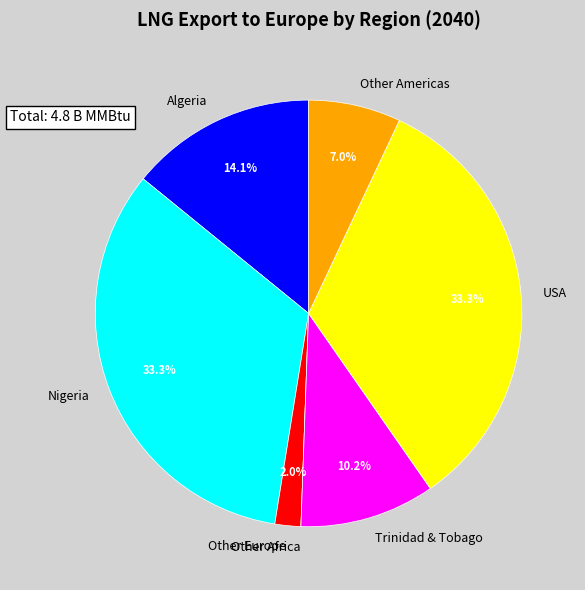

What portion of the pie excludes Other Europe?

98.0%